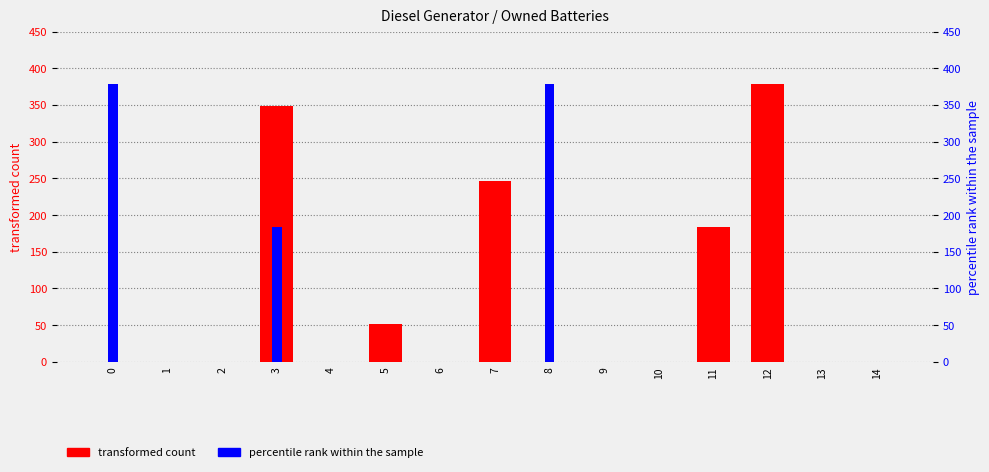

Which label corresponds to the largest value in the chart?

12